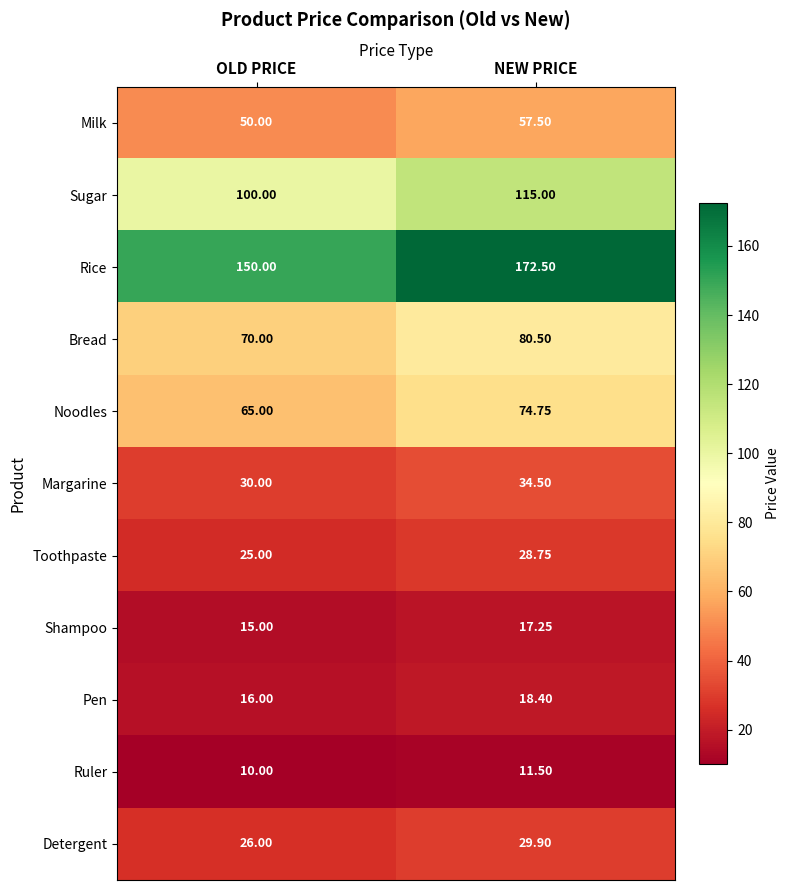

List the labels in order of Bread value, largest first.

NEW PRICE, OLD PRICE